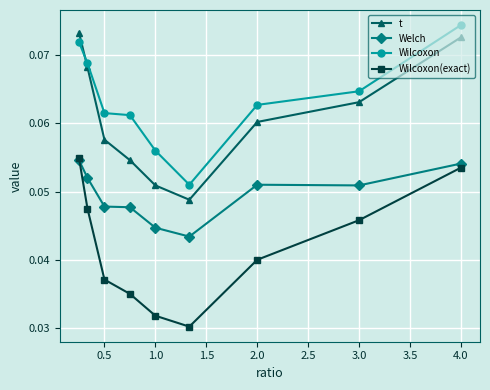

How many interior local peaks does the Welch series have?

1